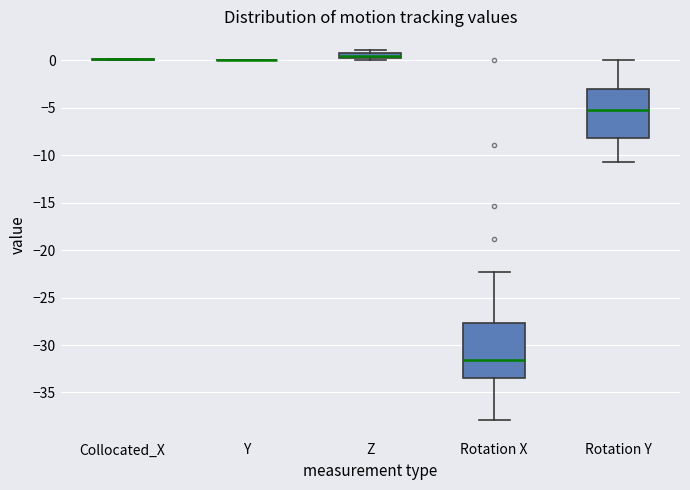

Comparing the boxes themselves (not the whiskers), which one is the tallest?

Rotation X